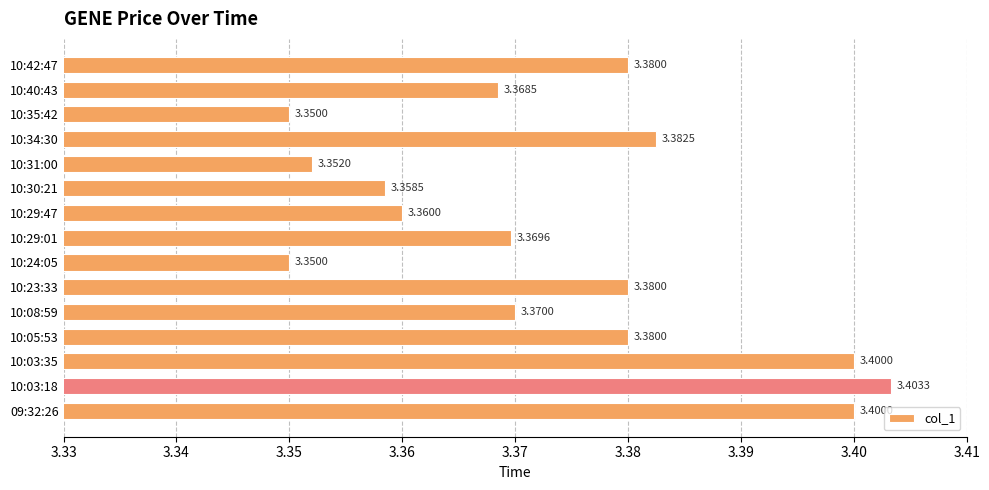

What is the ratio of the value at 10:24:05 to the value at 10:03:18?

1.0